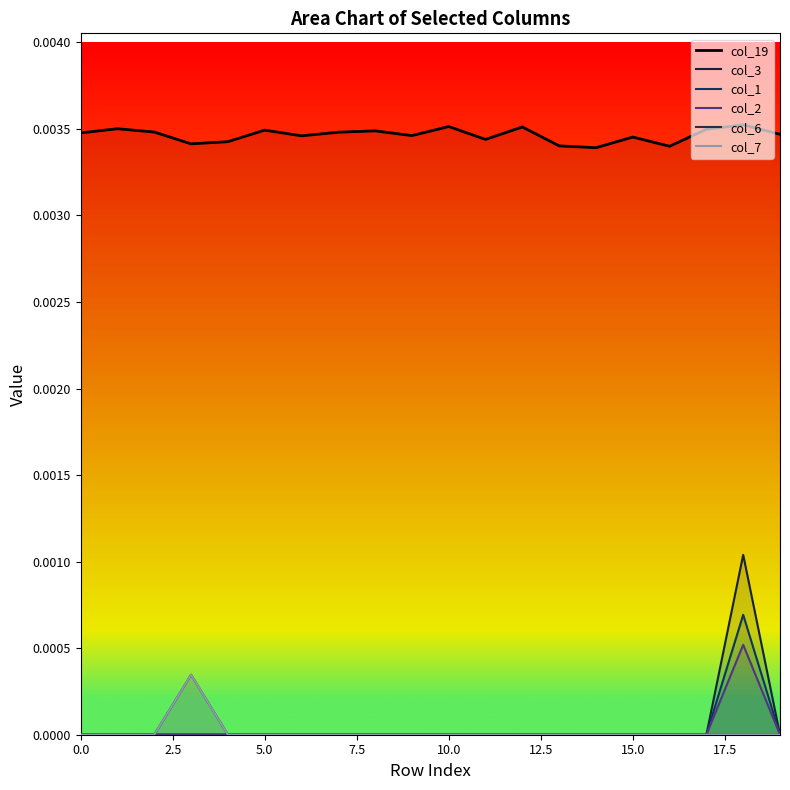

True or false: col_2 and col_7 intersect in this chart.

True